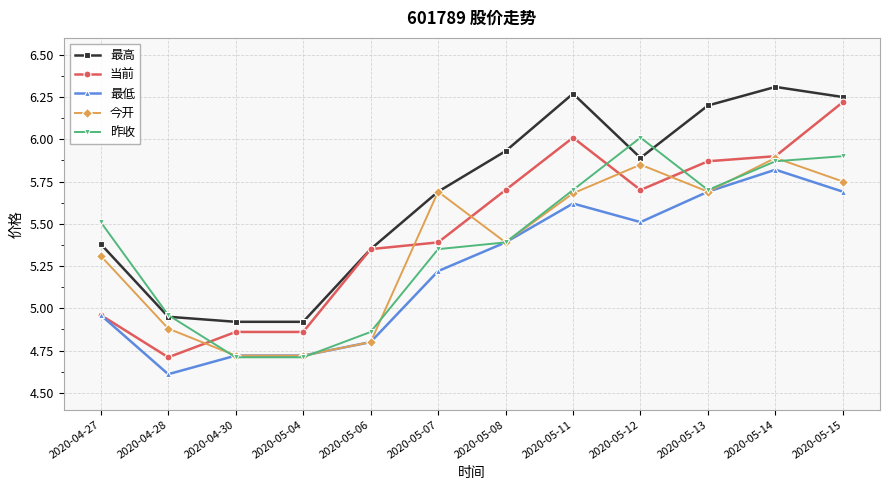

Where do 昨收 and 当前 first cross each other?

2020-04-28 and 2020-04-30